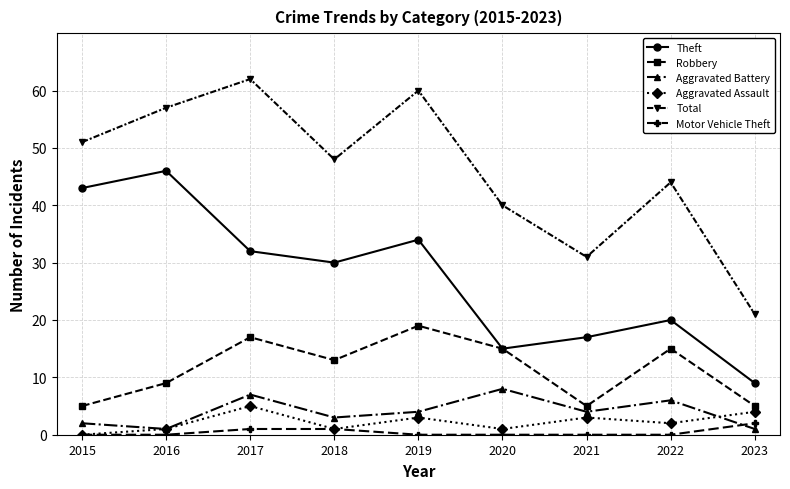

What is the maximum value for Robbery?

19